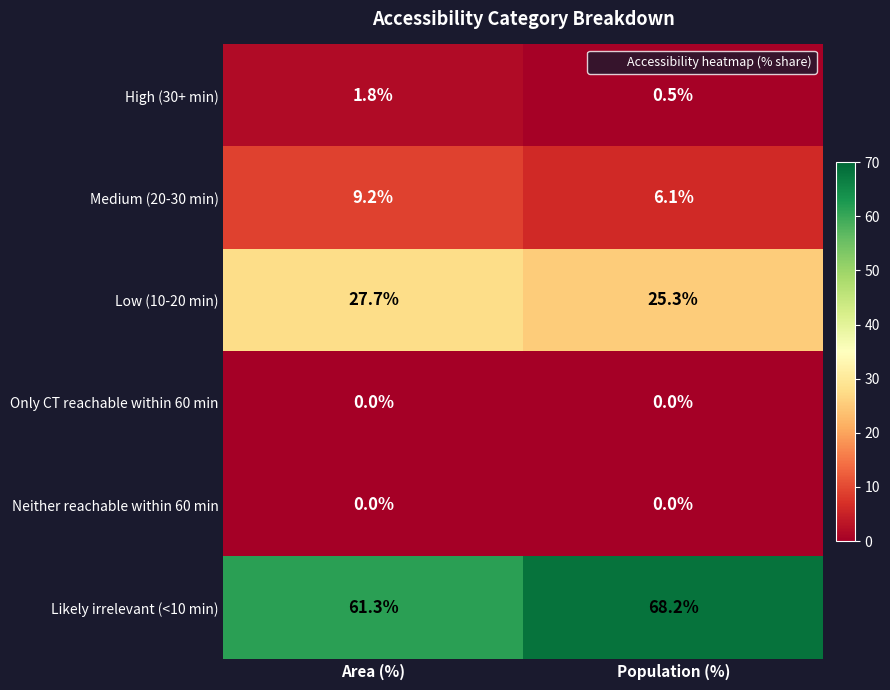

What is the greatest value displayed?

68.2